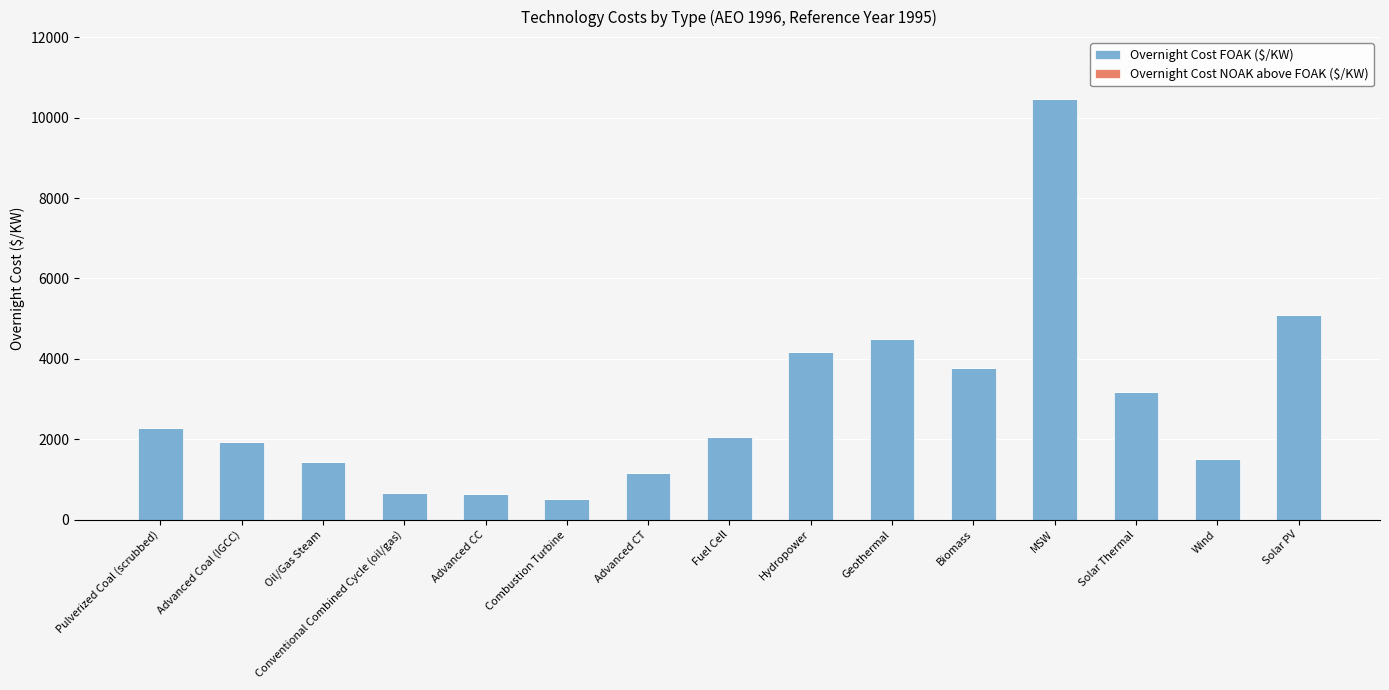

Between Combustion Turbine and Fuel Cell, which is larger?

Fuel Cell